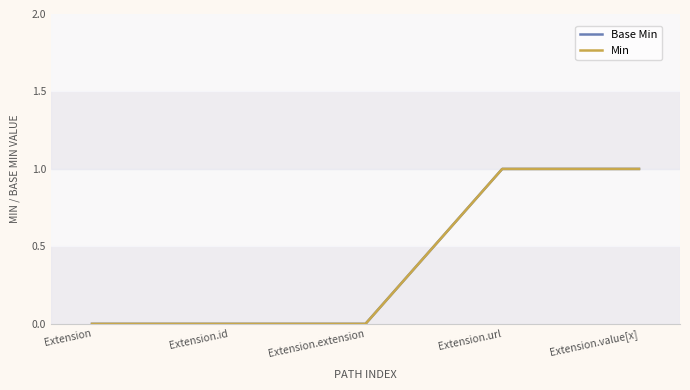

How many lines are shown in the chart?

2